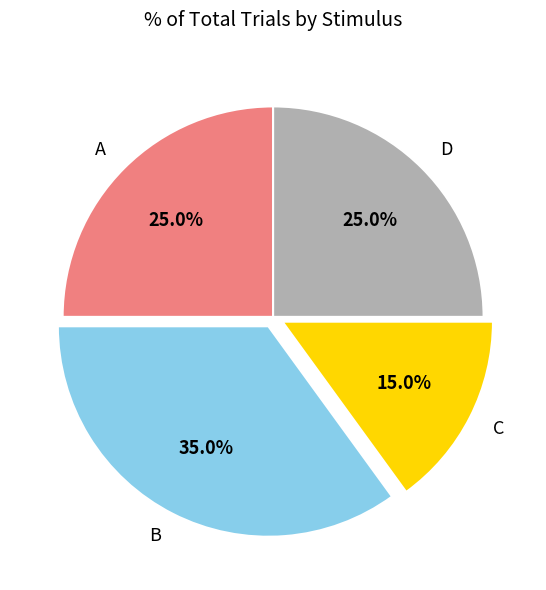

How many segments does this pie chart have?

4